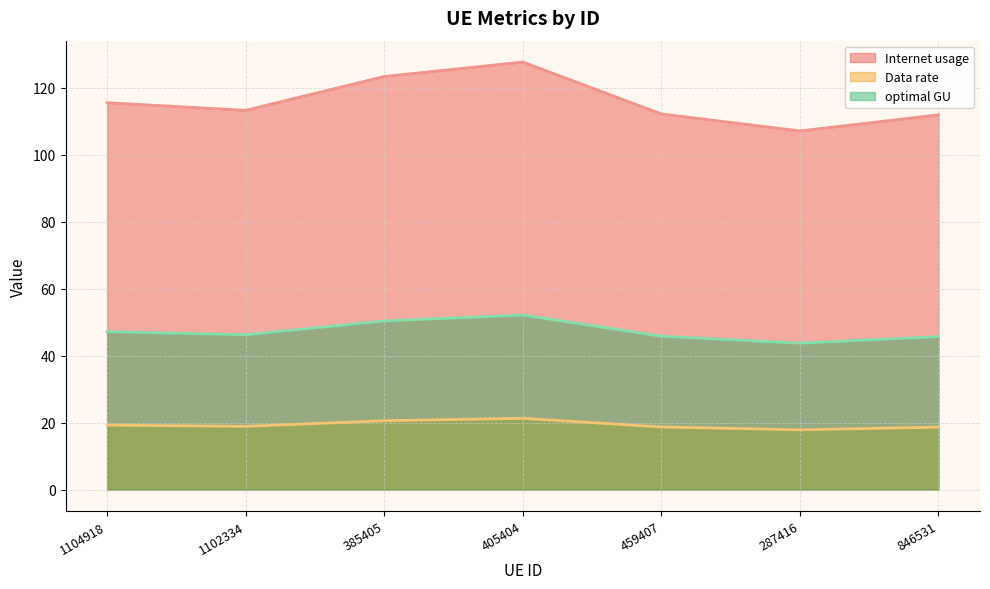

True or false: Data rate line and Internet usage line cross at least once.

False